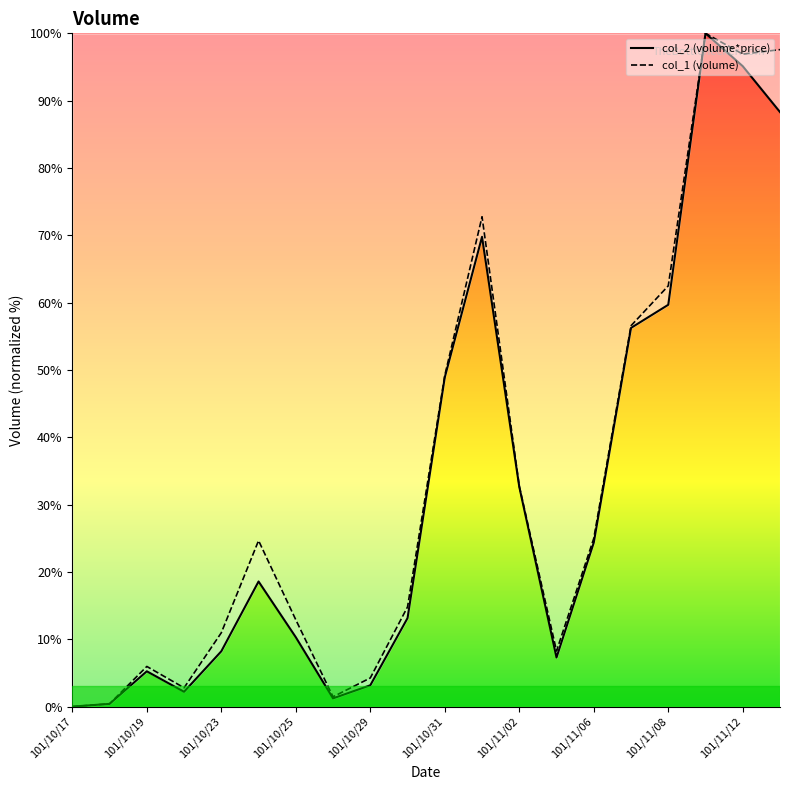

What is the label of the 12th point from the right?

101/10/29